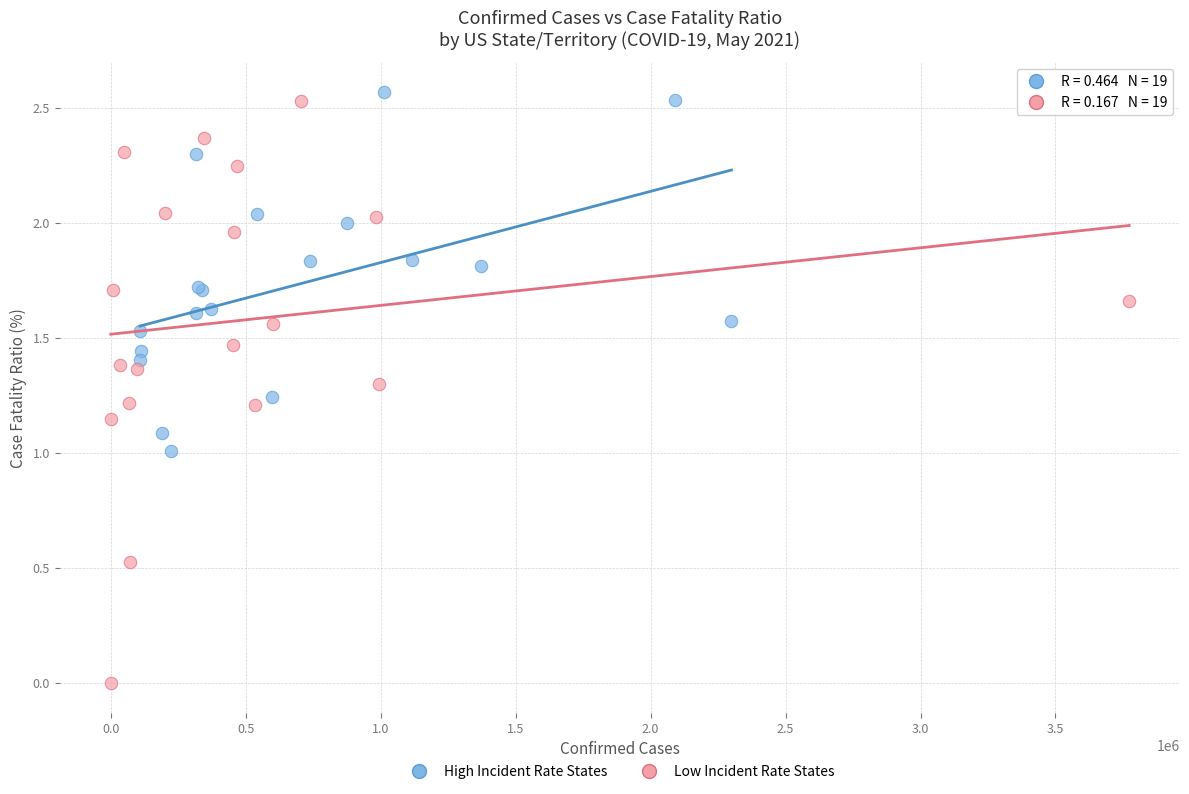

Which series has the largest Y range (max minus min)?

Low Incident Rate States